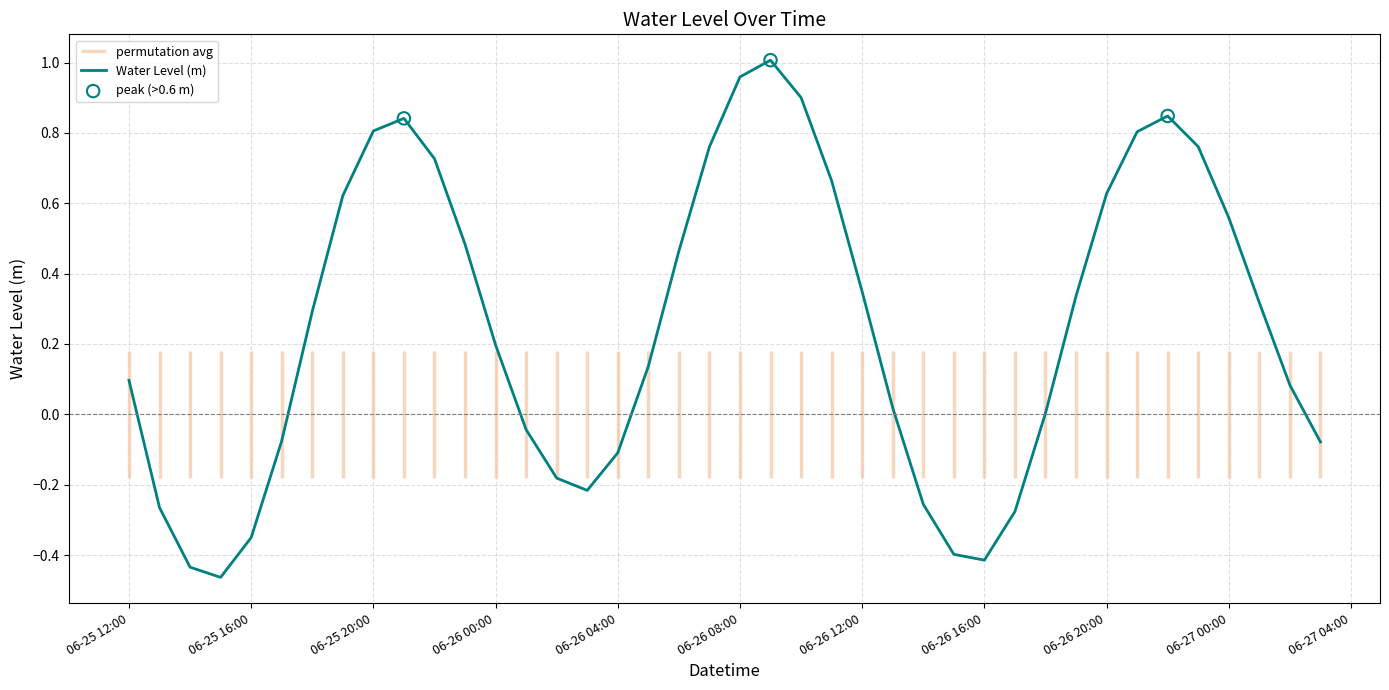

What is the change in value from 2023-06-26 03:00:00 to 2023-06-26 05:00:00?

+0.4